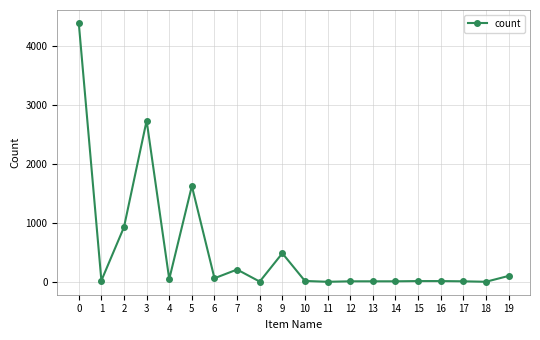

At which category does the data reach its first local peak?

3